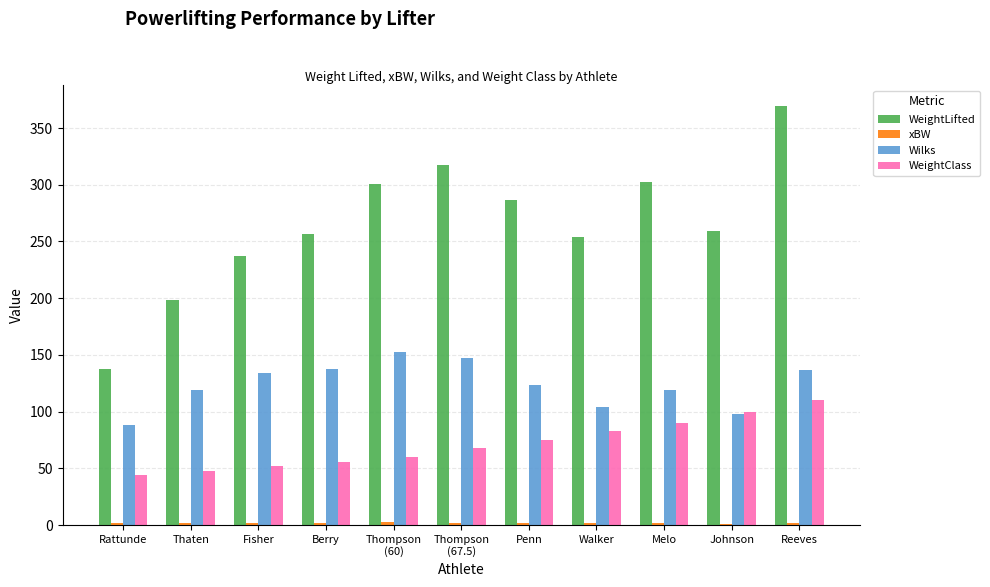

The Wilks series shows 88.2 at Rattunde. True or false?

True